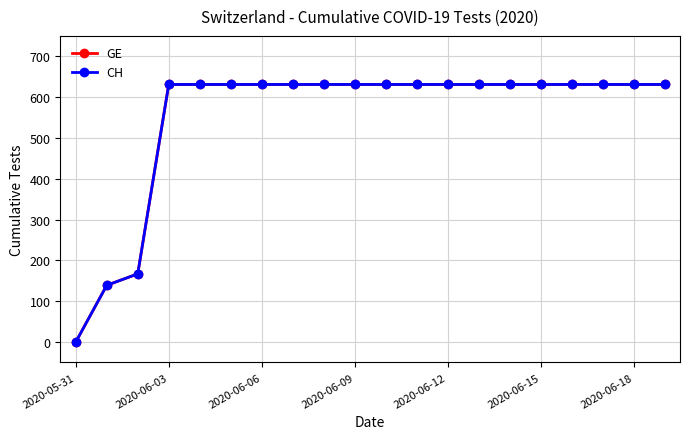

What is the sum of all CH values?

11033